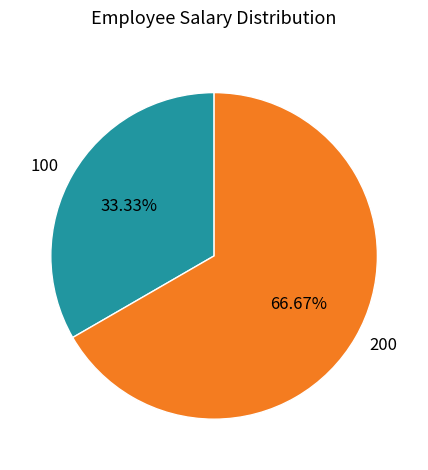

True or false: 100 accounts for 33% of the total.

True